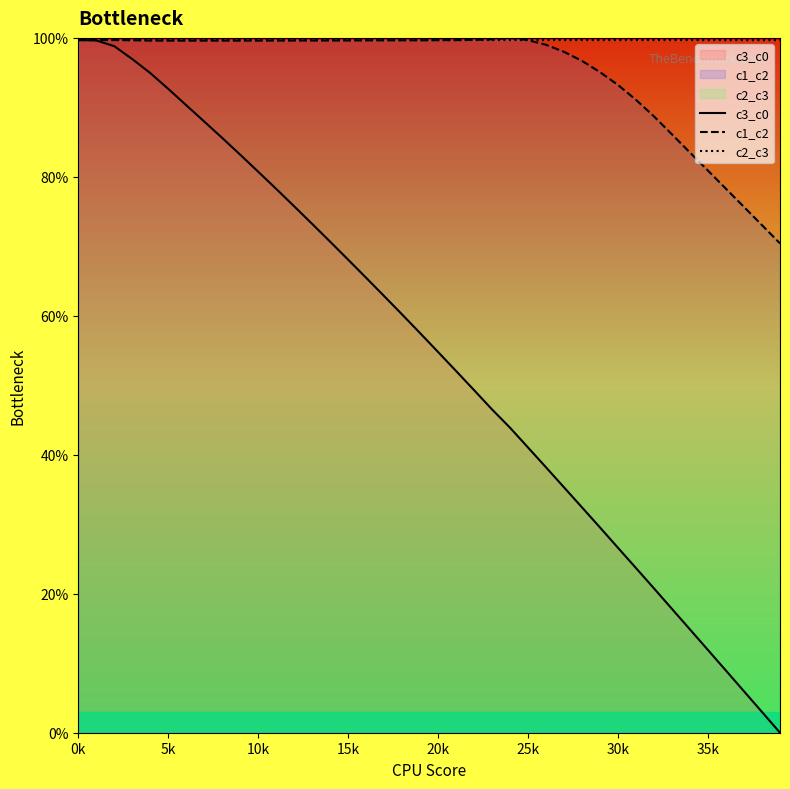

Between 20k and 25k, which series saw the biggest shift?

c3_c0